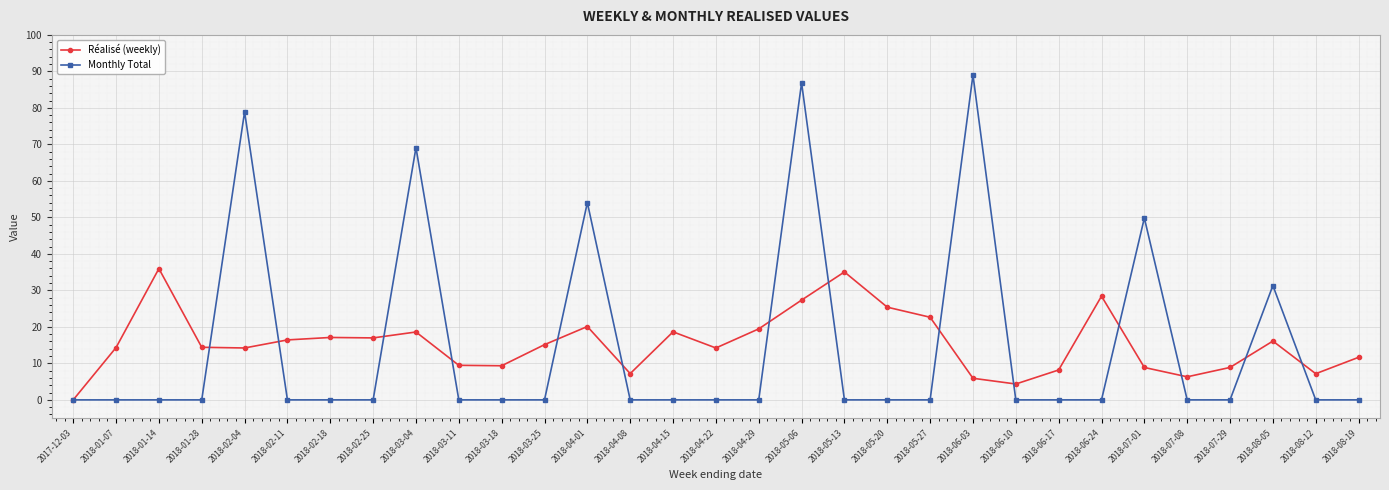

How many values in Réalisé (weekly) are above zero?

30